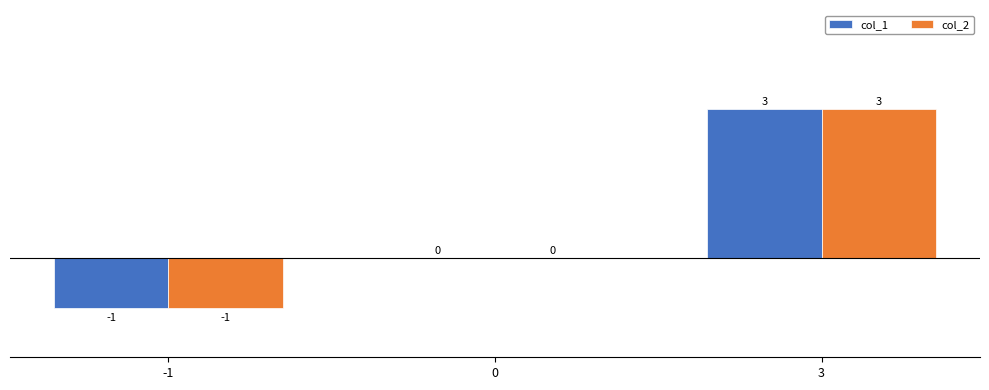

What is the average value of the col_2 series?

1